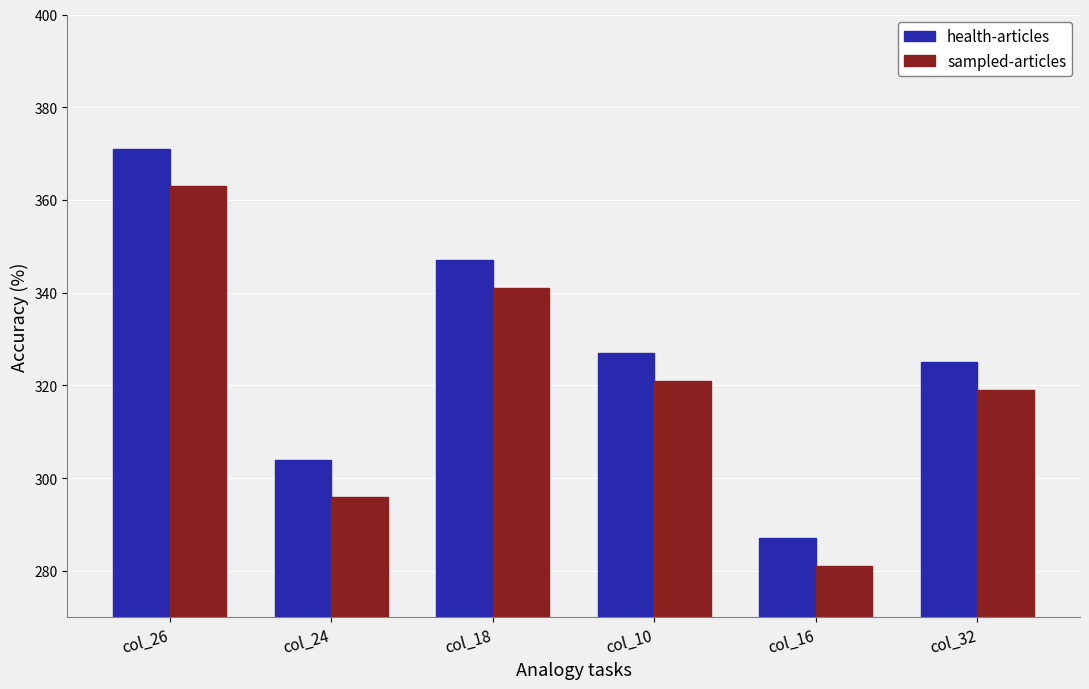

What is the difference between the maximum and second lowest values in the sampled-articles series?

67